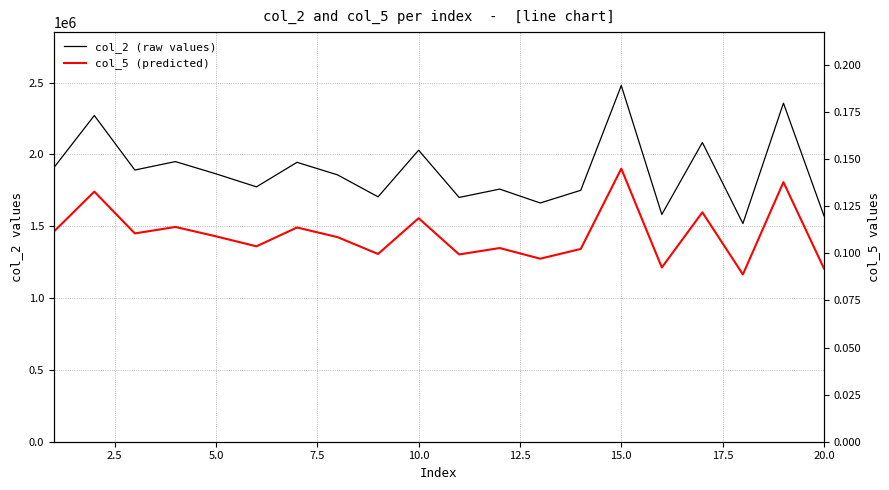

What are all the series names shown in the legend?

col_2 (raw values), col_5 (predicted)